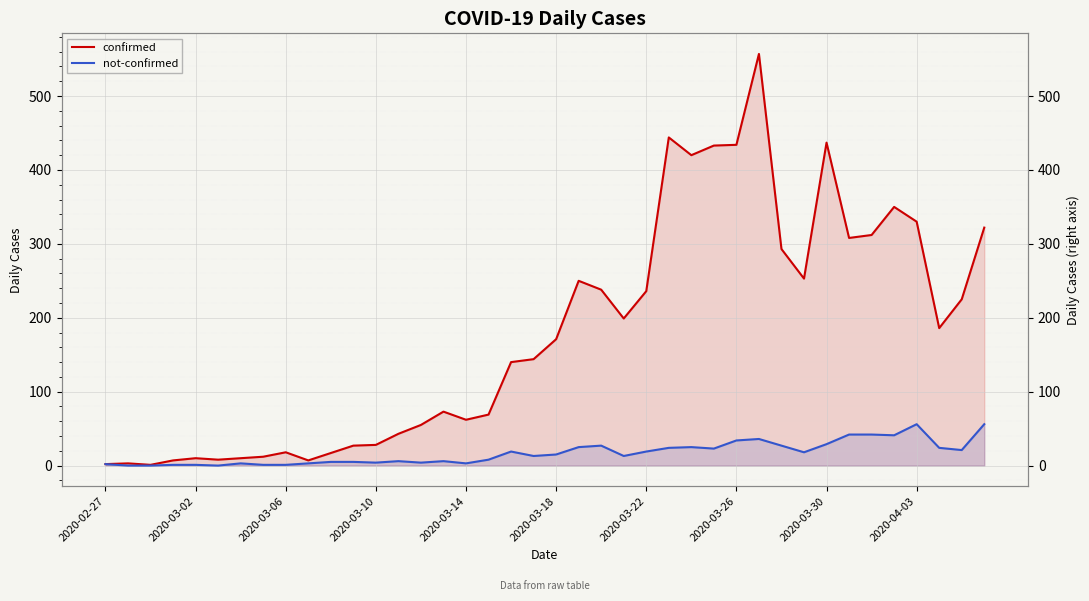

At 10, list the series in order from smallest to largest.

not-confirmed, confirmed